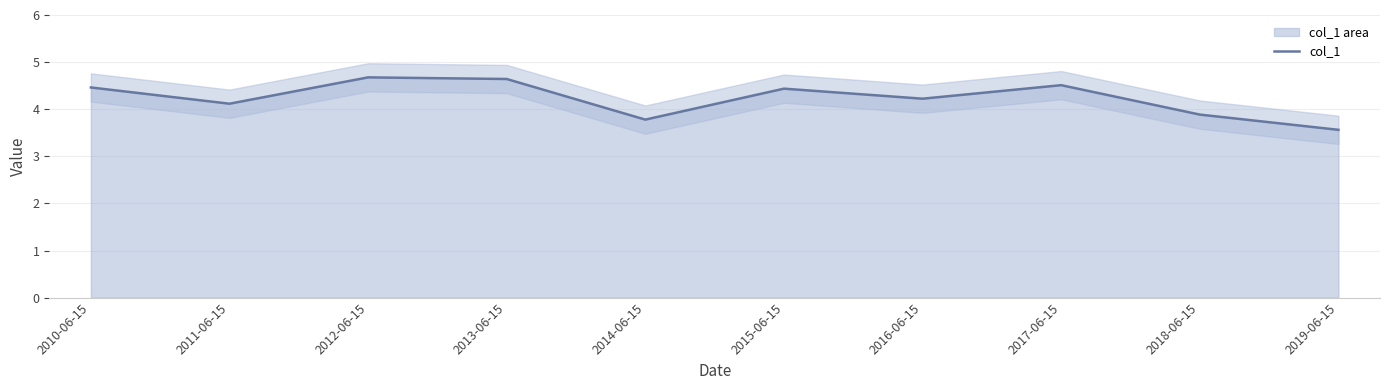

At which category does the data reach its first local peak?

2012-06-15